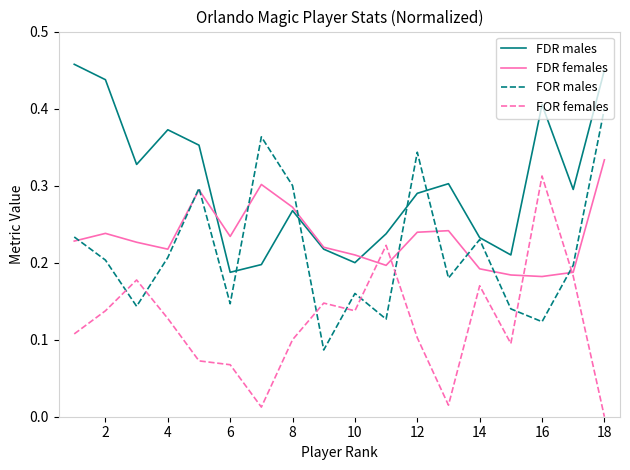

List the series in order of their peak value, lowest first.

FOR females, FDR females, FOR males, FDR males